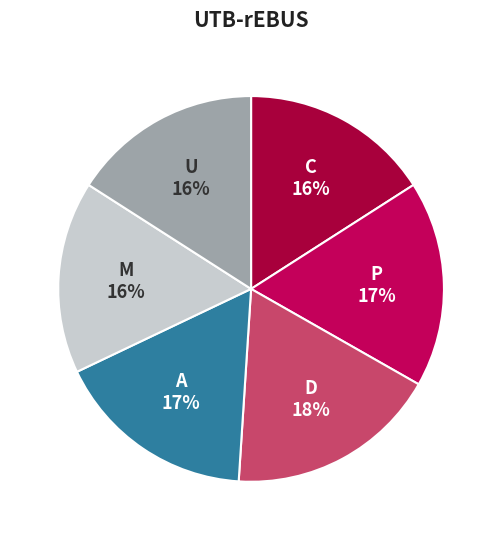

Is it true that M is 16% of the pie?

True